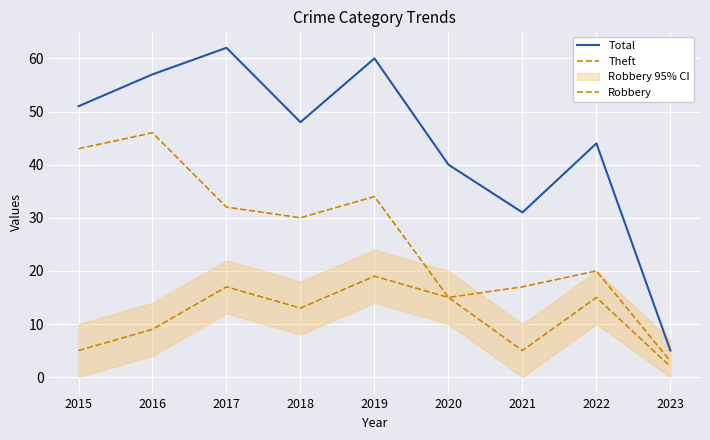

True or false: Robbery and Theft intersect in this chart.

False